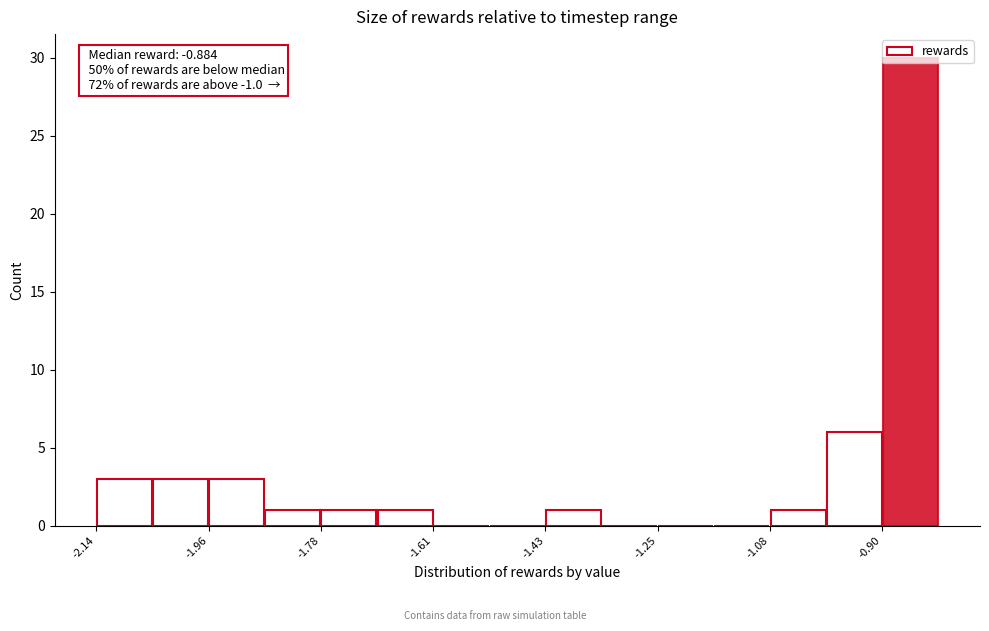

Over which range of the x-axis is the bar tallest?

-0.90 to -0.82